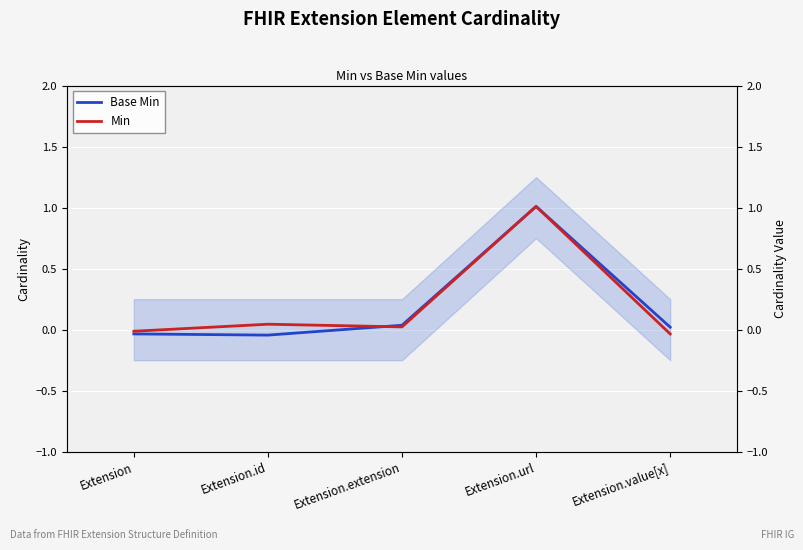

What is the sum of all Min values?

1.0